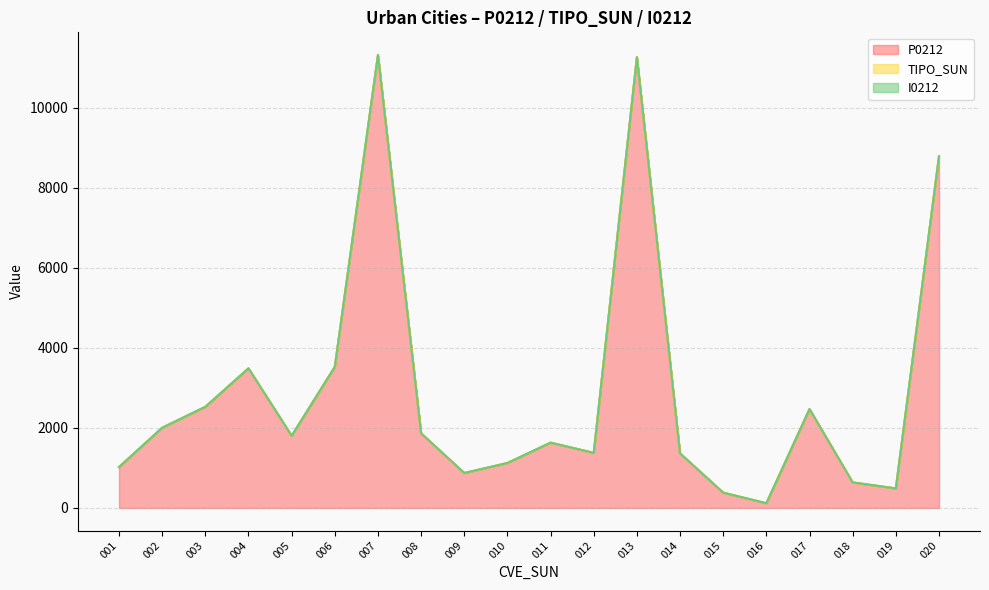

What is the total value across all series at 019?

487.7